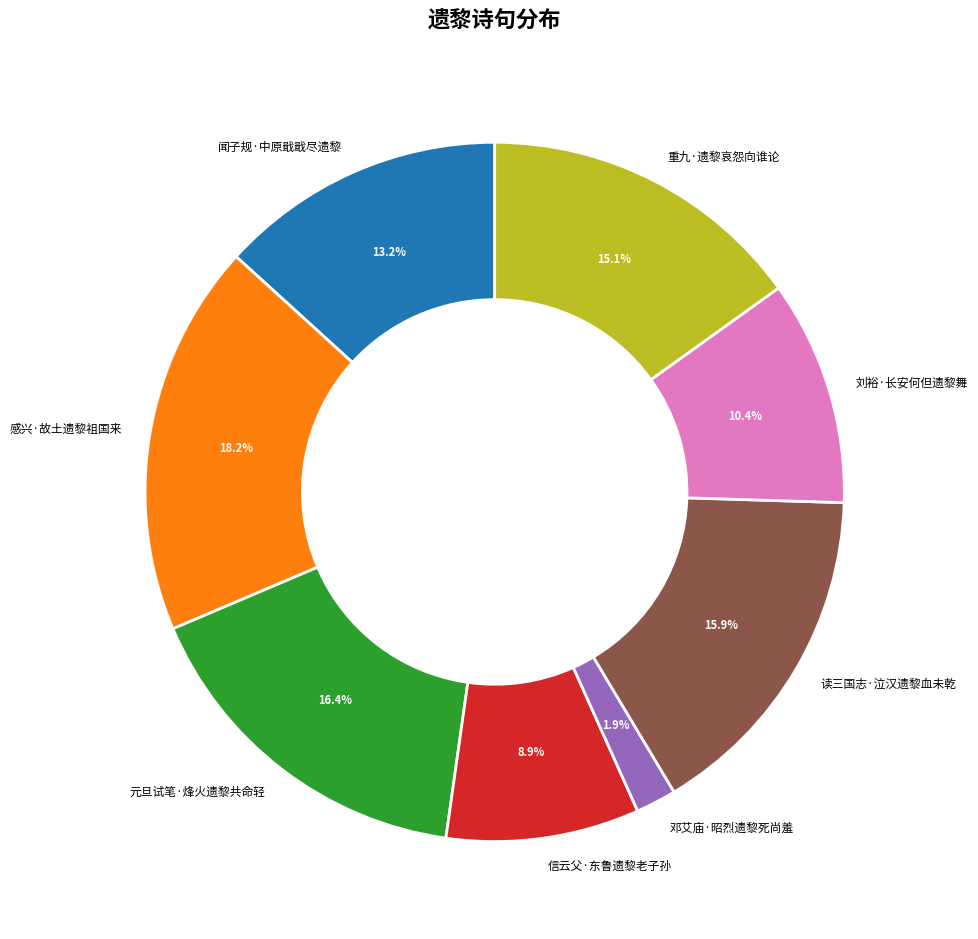

Is there any slice that represents more than half of the pie?

No